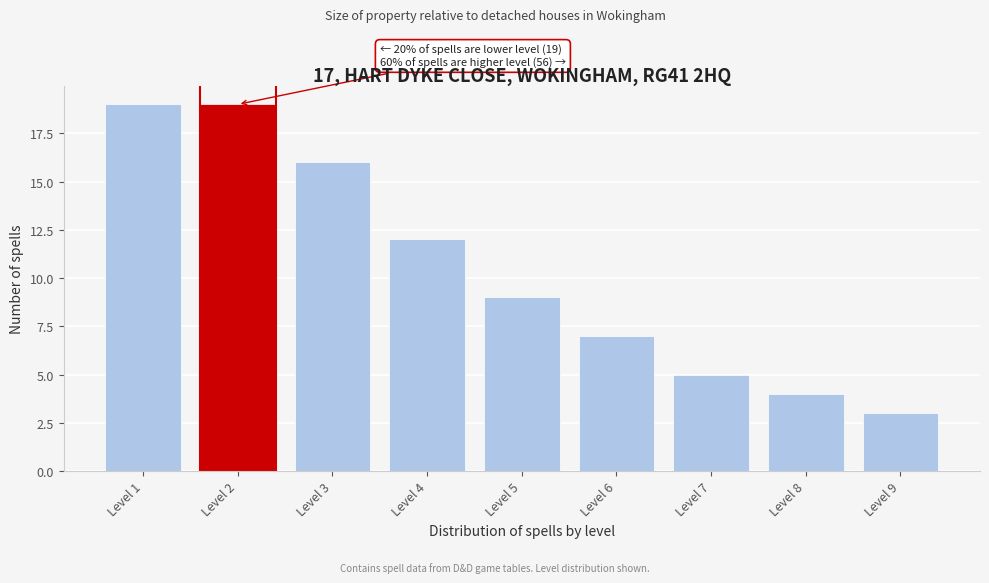

Reading left to right, what are all the values shown in this chart?

Level 1=19	Level 2=19	Level 3=16	Level 4=12	Level 5=9	Level 6=7	Level 7=5	Level 8=4	Level 9=3